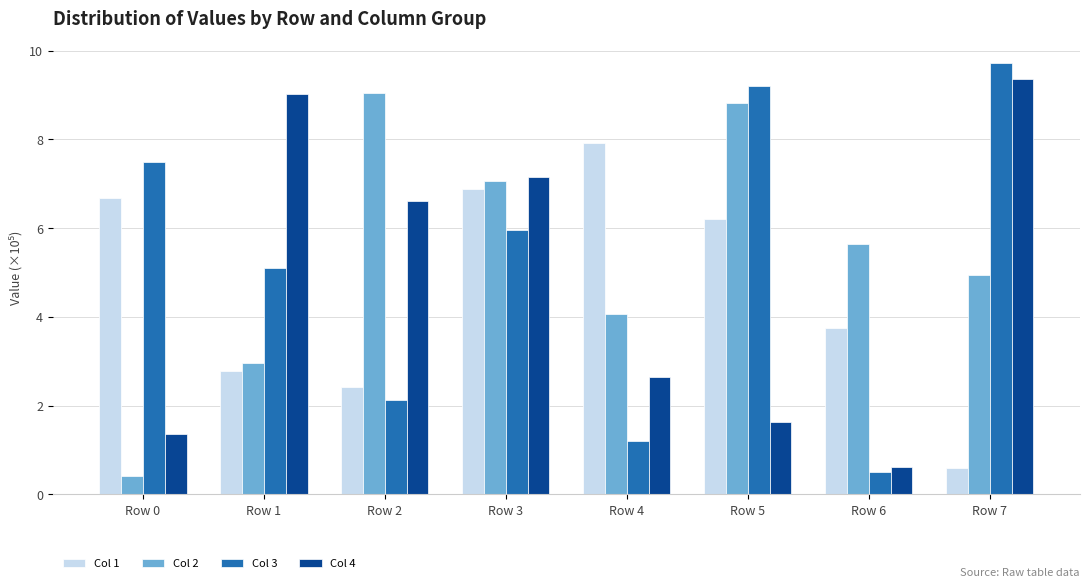

Rank the series by their average value, from lowest to highest.

Col 1, Col 4, Col 3, Col 2